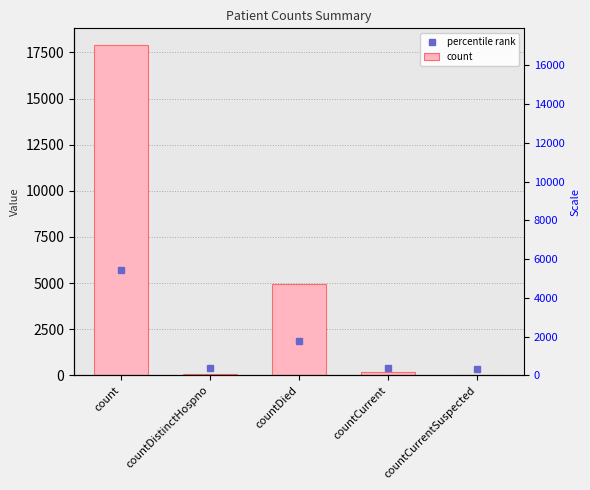

Are the bars grouped side by side (vs. stacked)?

No